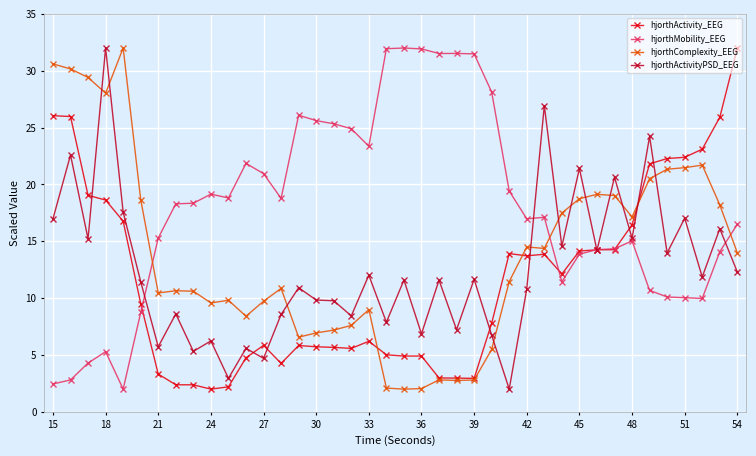

What is the highest value of the hjorthMobility_EEG series?

32.0